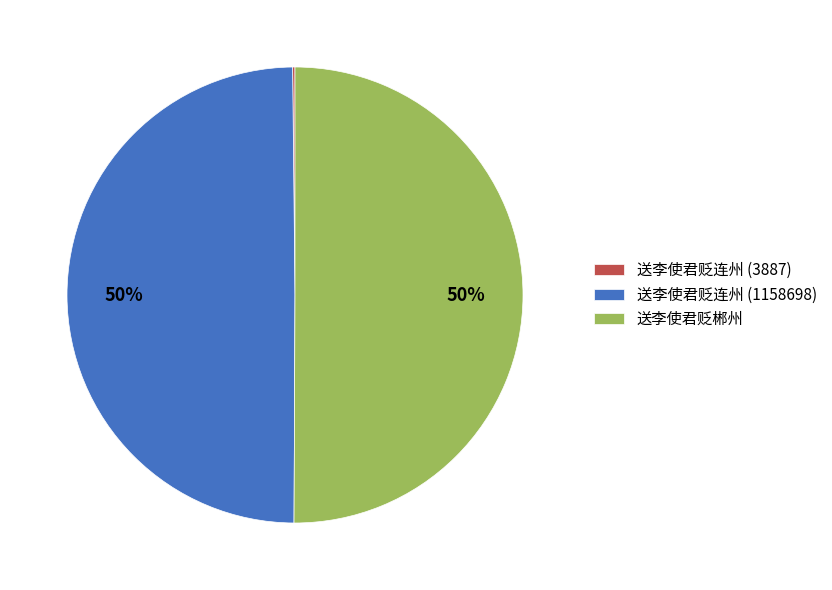

To the nearest percent, what is the average slice percentage?

33%